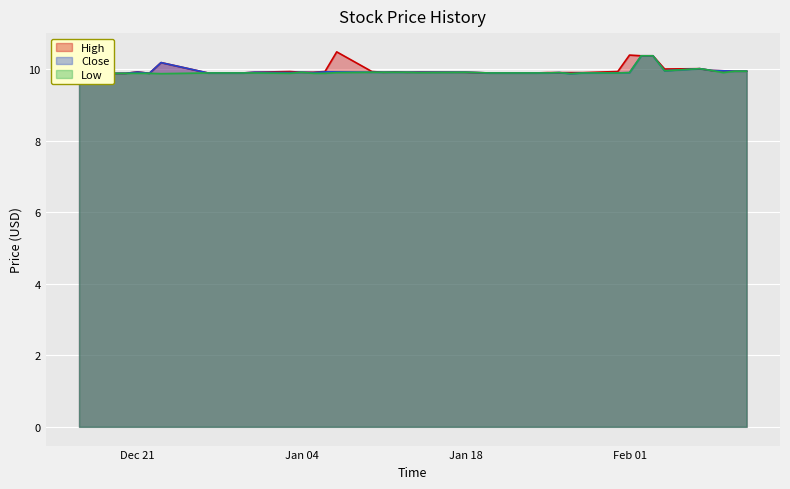

How many interior local valleys does the Close series have?

5